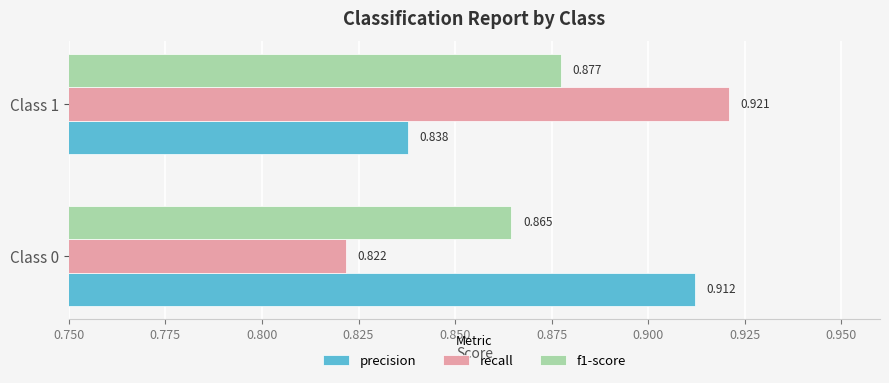

Rank the series by their maximum value, from lowest to highest.

f1-score, precision, recall